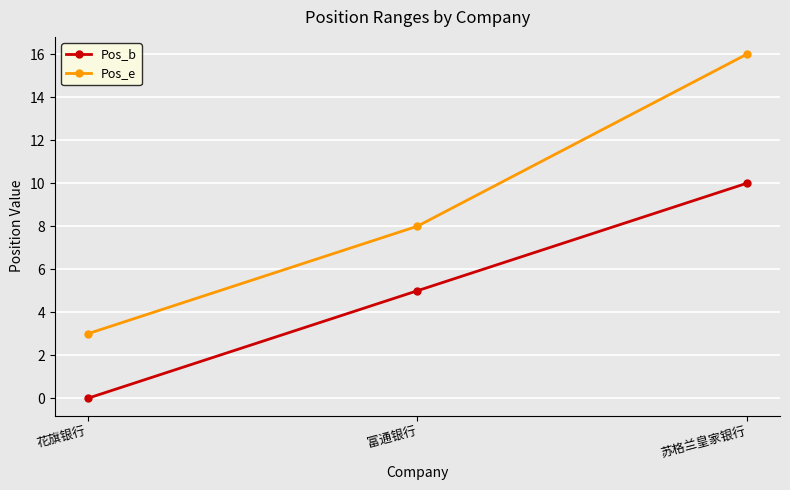

The value of Pos_e at 花旗银行 is 3. True or false?

True